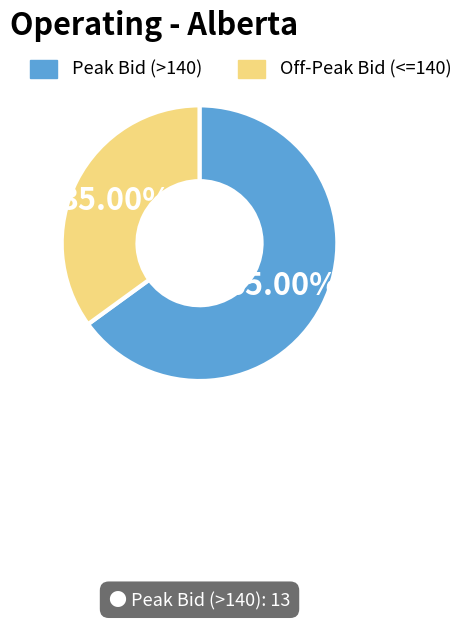

Which slice is the largest?

Peak Bid (>140)